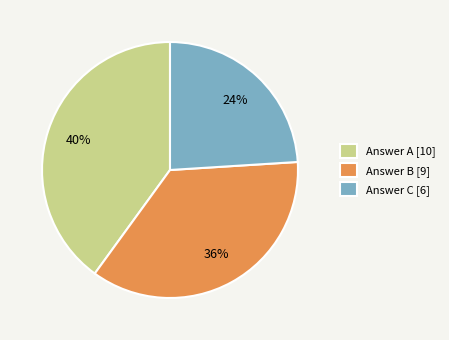

The Answer C [6] slice represents 11% of the pie. True or false?

False